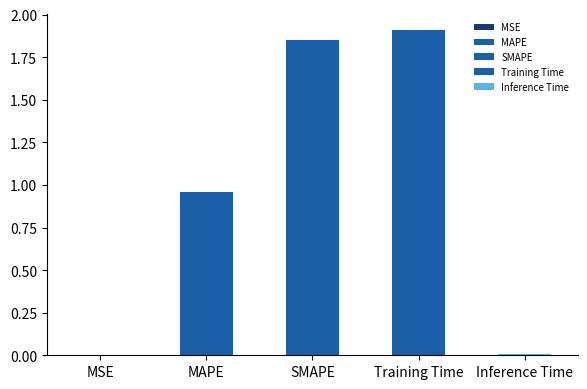

What is the sum of the values at SMAPE and MAPE?

2.8